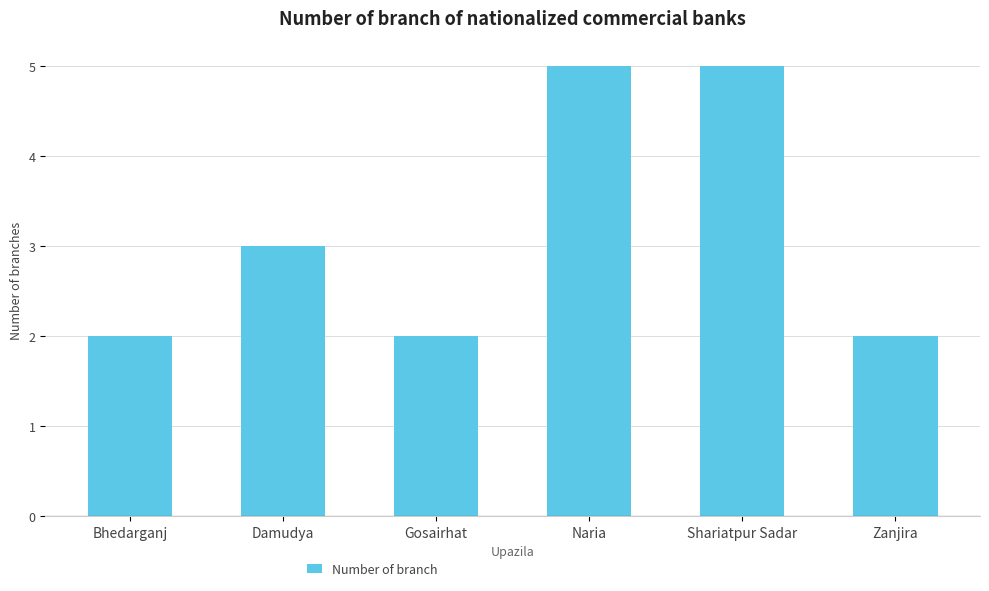

How many values are between 2 and 5?

6